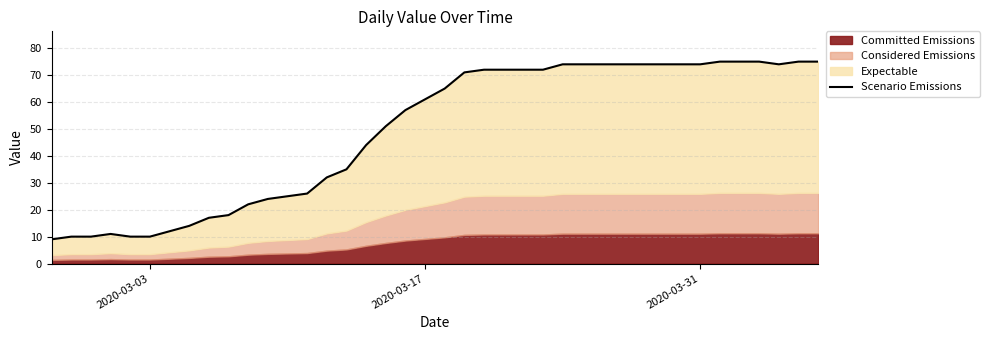

Reading left to right, extract all data points from this chart.

9	10	10	11	10	10	12	14	17	18	22	24	25	26	32	35	44	51	57	61	65	71	72	72	72	72	74	74	74	74	74	74	74	74	75	75	75	74	75	75